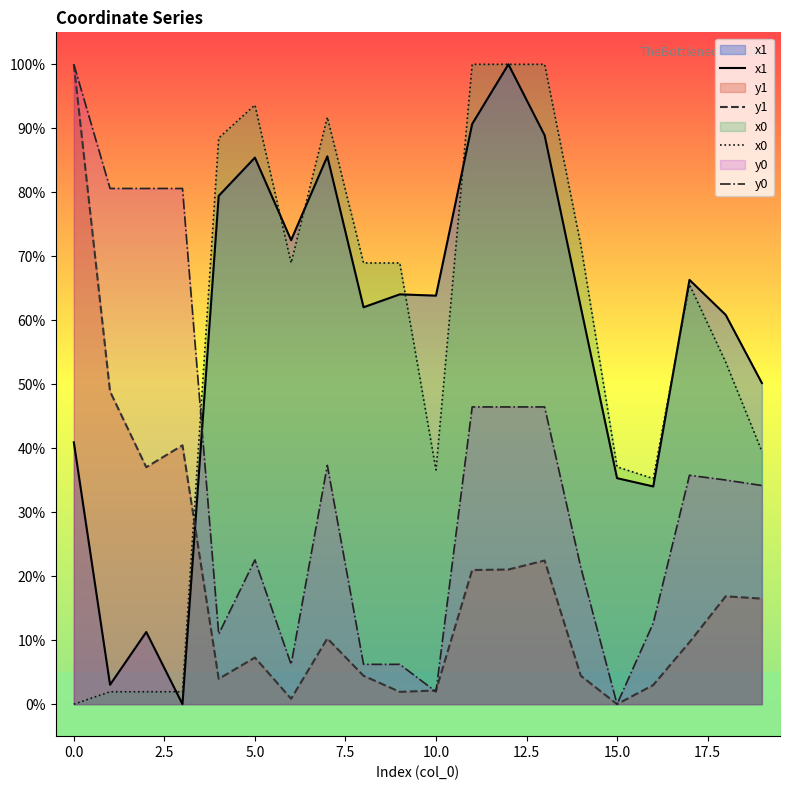

What is the maximum value for x0?

100.0